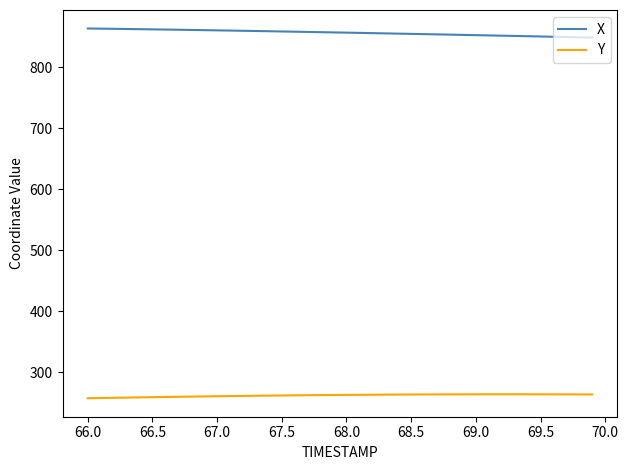

How many lines are shown in the chart?

2